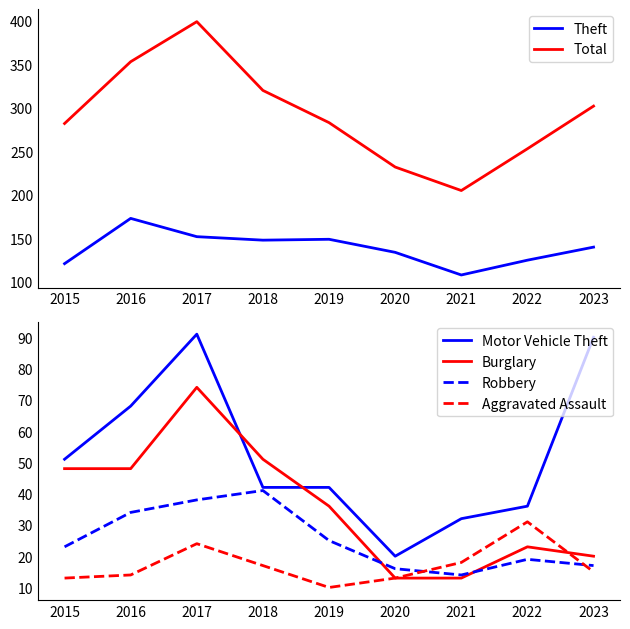

Reading left to right, what are all the values shown in this chart?

Theft: 2015=121	2016=173	2017=152	2018=148	2019=149	2020=134	2021=108	2022=125	2023=140
Total: 2015=282	2016=353	2017=399	2018=320	2019=283	2020=232	2021=205	2022=253	2023=302
Motor Vehicle Theft: 2015=51	2016=68	2017=91	2018=42	2019=42	2020=20	2021=32	2022=36	2023=90
Burglary: 2015=48	2016=48	2017=74	2018=51	2019=36	2020=13	2021=13	2022=23	2023=20
Robbery: 2015=23	2016=34	2017=38	2018=41	2019=25	2020=16	2021=14	2022=19	2023=17
Aggravated Assault: 2015=13	2016=14	2017=24	2018=17	2019=10	2020=13	2021=18	2022=31	2023=15